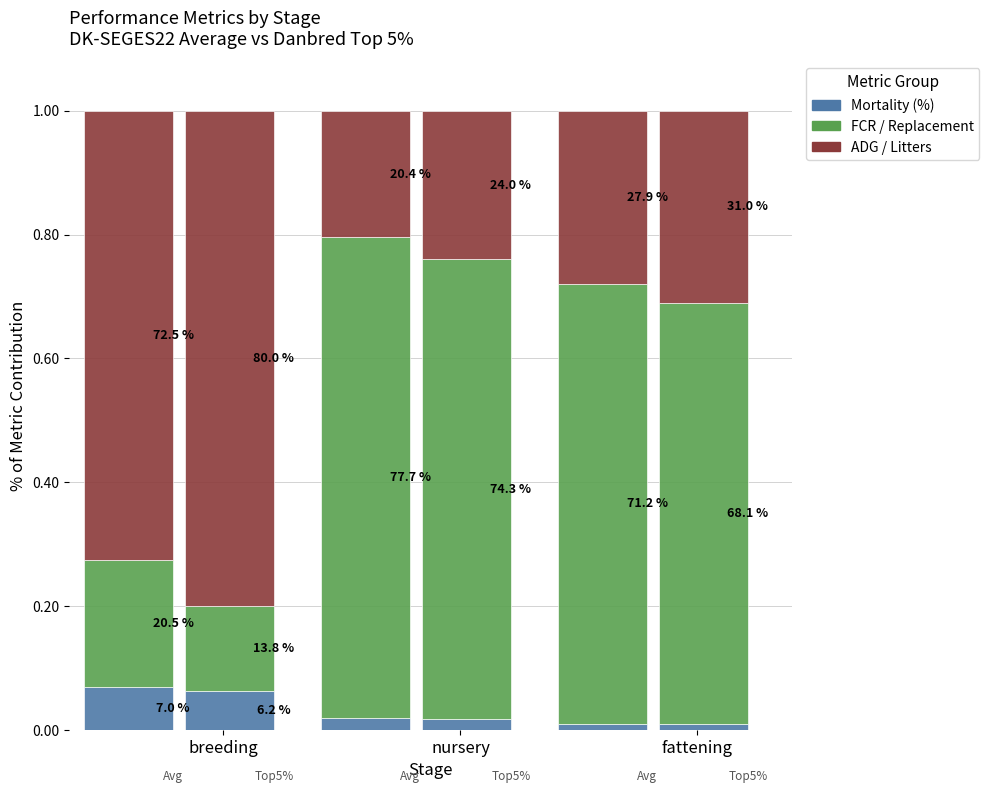

What is the difference between the highest and lowest values at breeding?

0.7